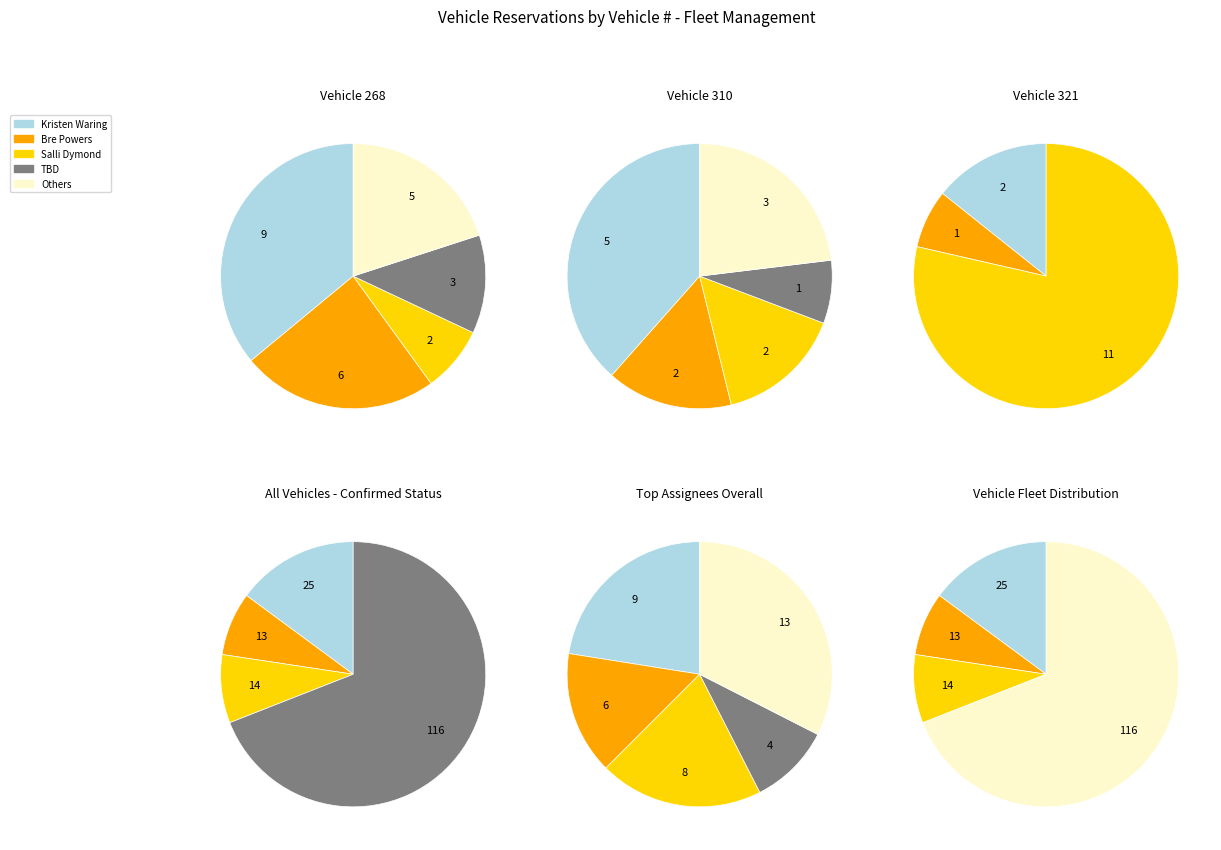

Is 310 the majority of the pie?

No